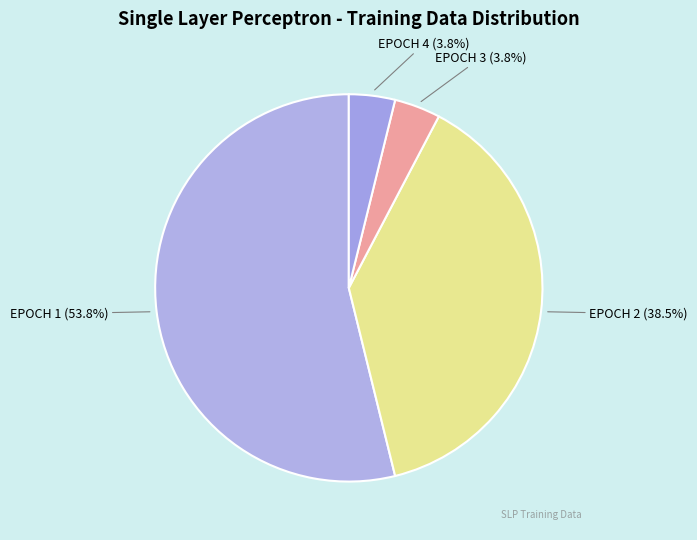

What is the largest slice in the pie chart?

EPOCH 1